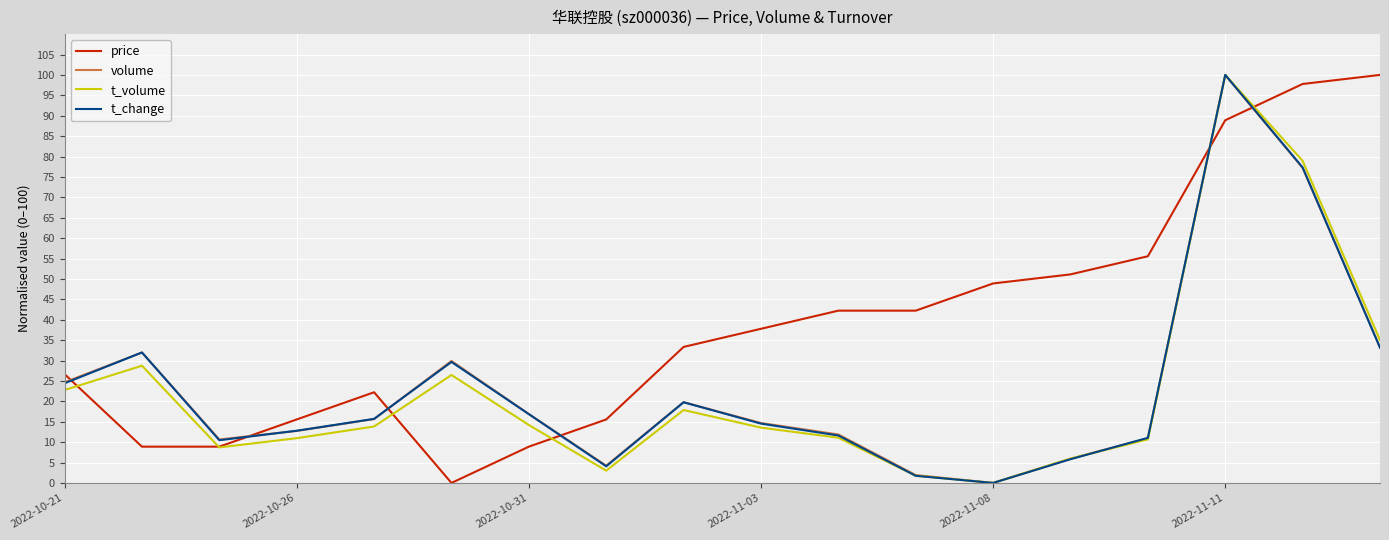

Which series ends up on top after the final intersection of price and t_volume?

price